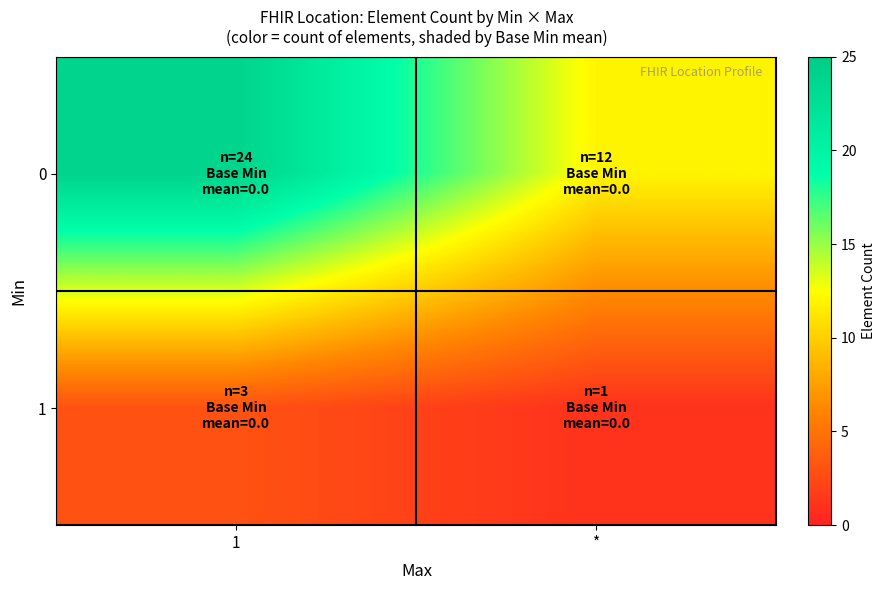

What is the total value across all series at 1?

27